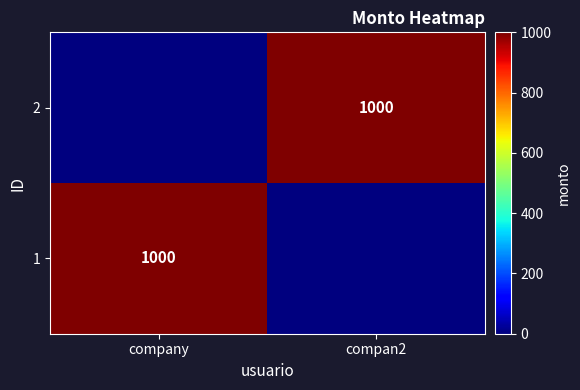

How many series are shown in this chart?

2